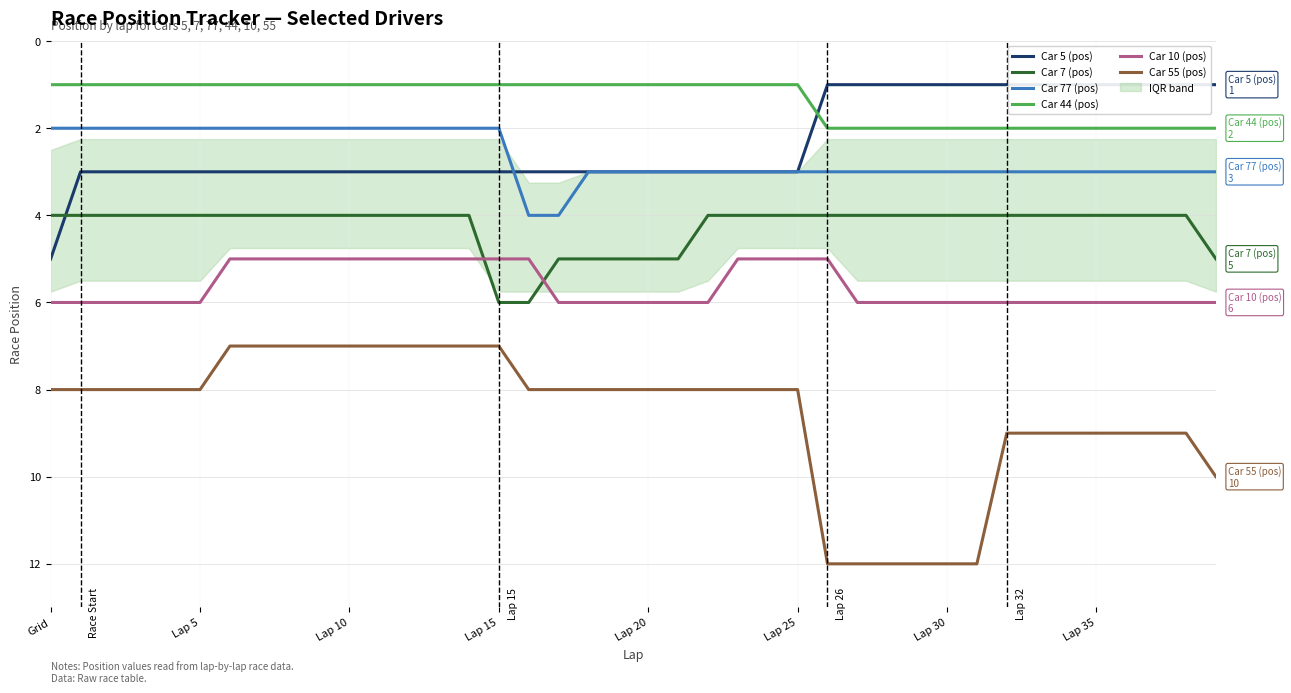

What is the sum of the Car 55 (pos) values at Grid and 31?

20